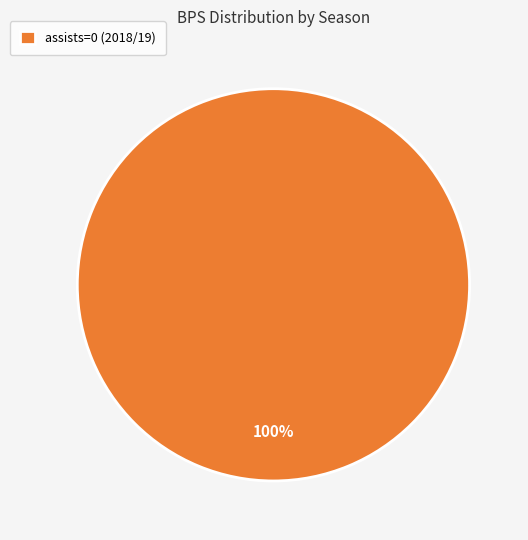

What is the majority slice?

assists=0 (2018/19)